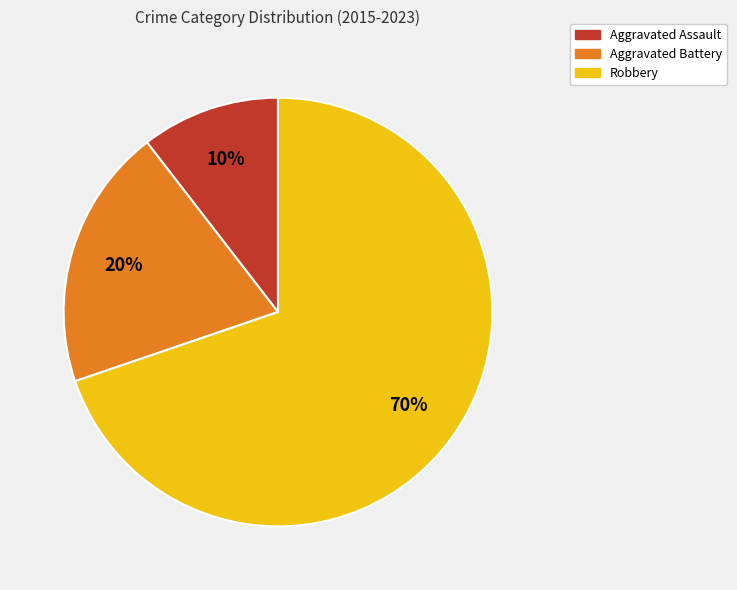

To the nearest percent, what is the average slice percentage?

33%